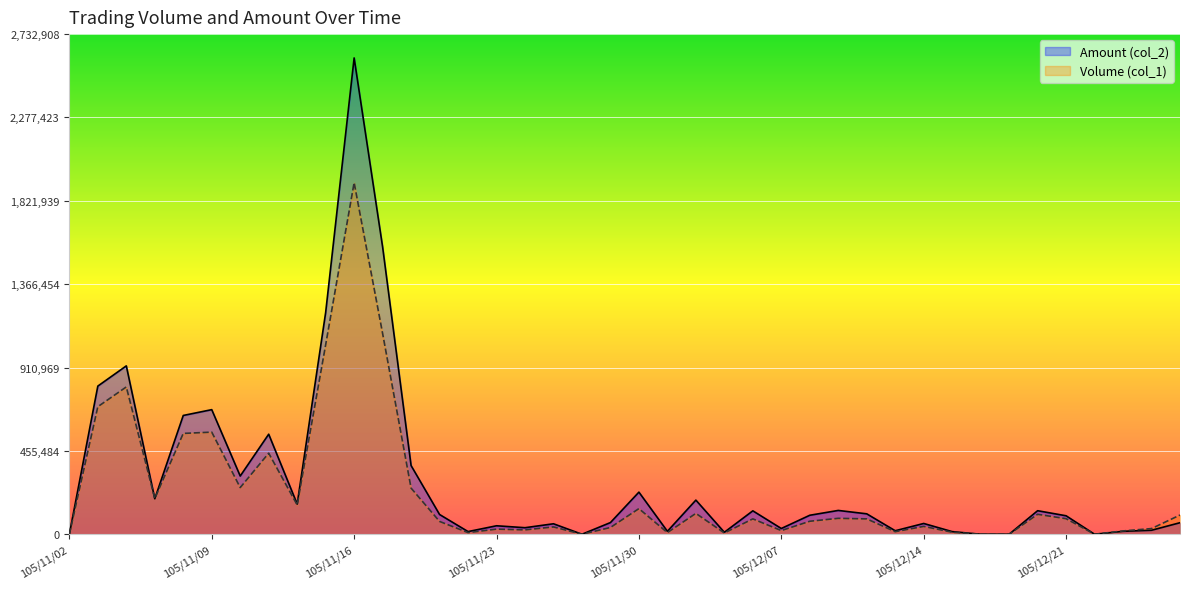

Which series changed the most between 105/11/15 and 105/12/27?

Amount (col_2)